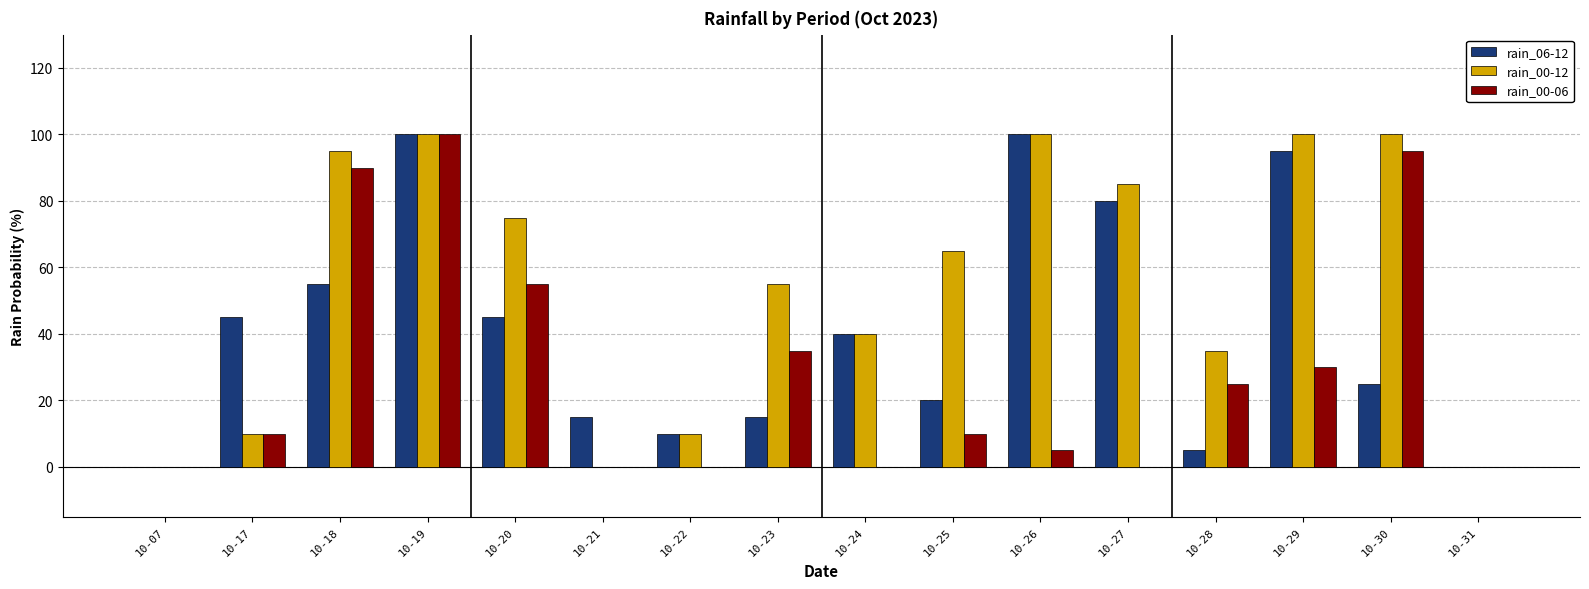

Which series has the largest total across all categories?

rain_00-12